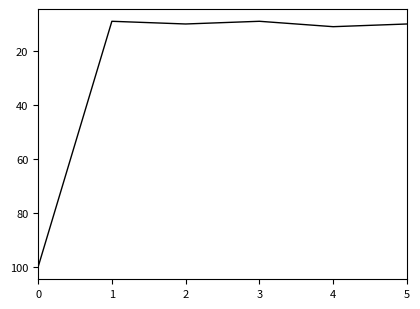

How many categories are shown in the chart?

6